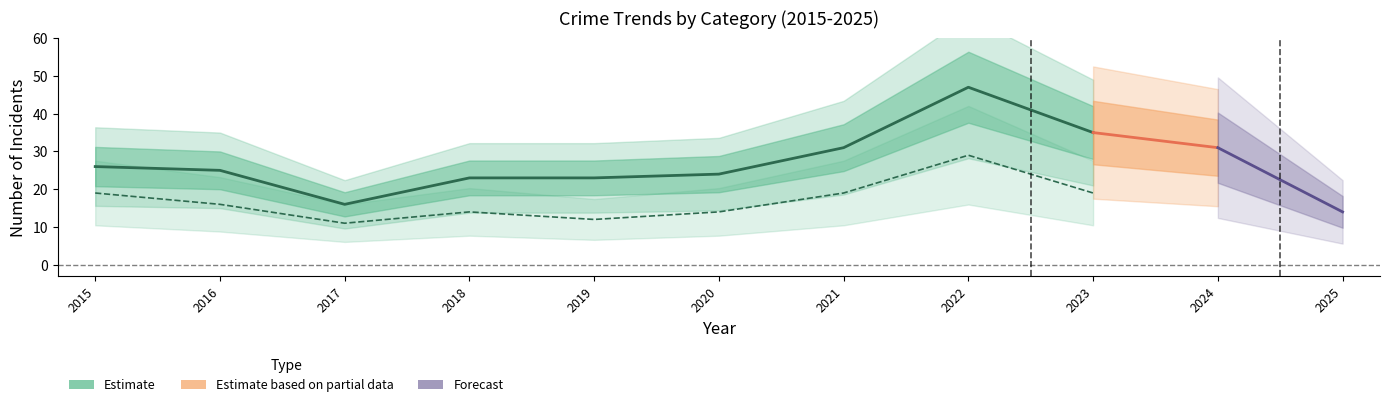

True or false: Aggravated Battery and Aggravated Assault cross at least once.

False